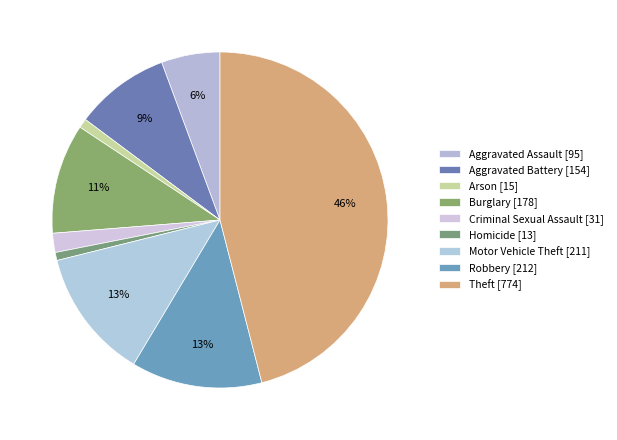

How many slices are in this pie chart?

9